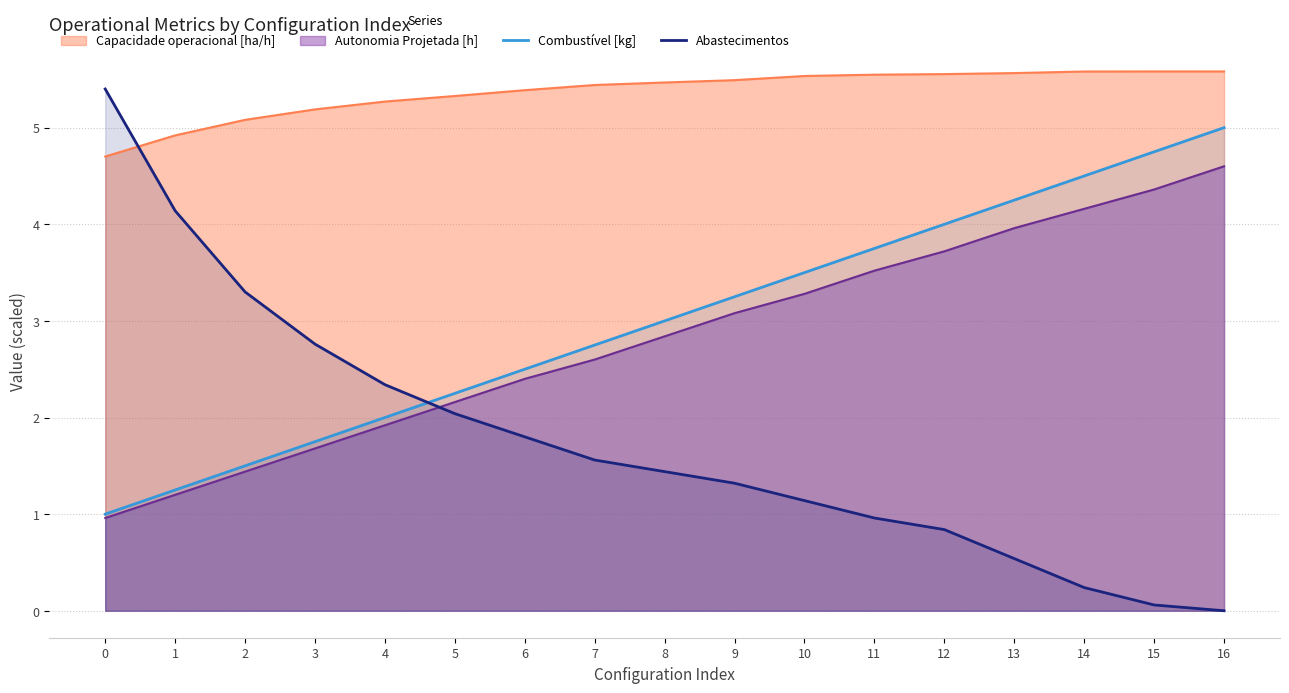

True or false: Abastecimentos and Combustível [kg] intersect in this chart.

True